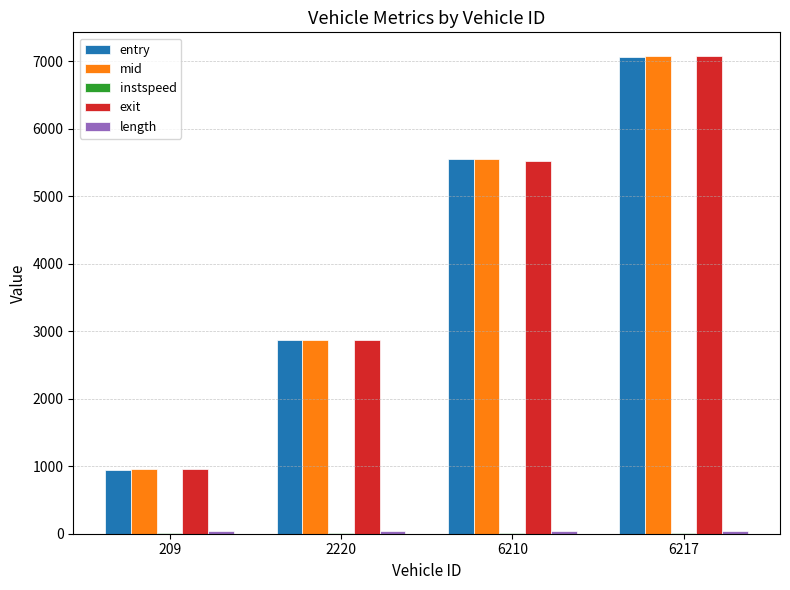

Are the bars horizontal?

No